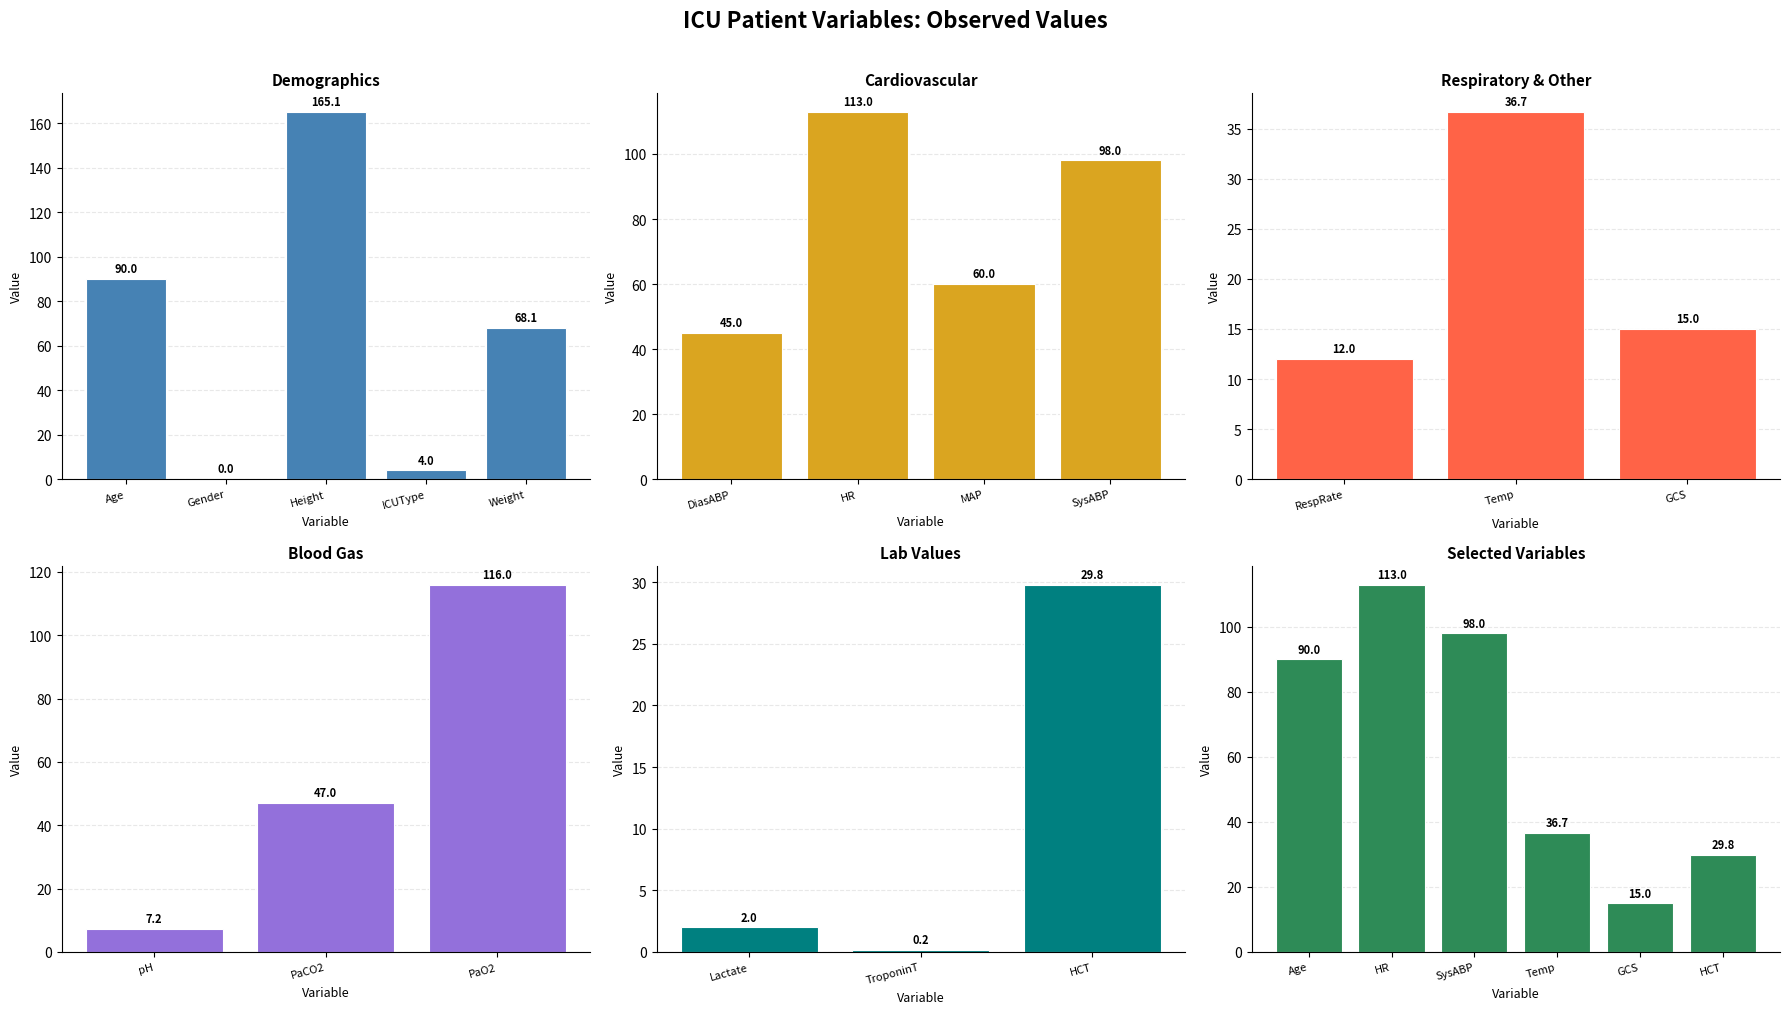

Does the chart contain any negative values?

No